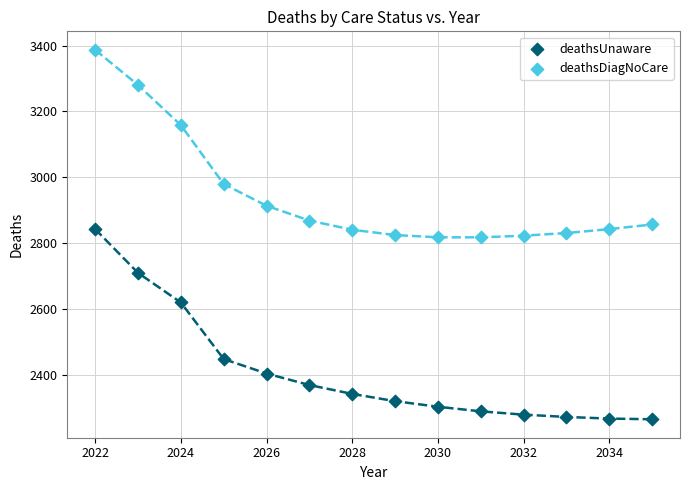

Which series contains the lowest Y value?

deathsUnaware